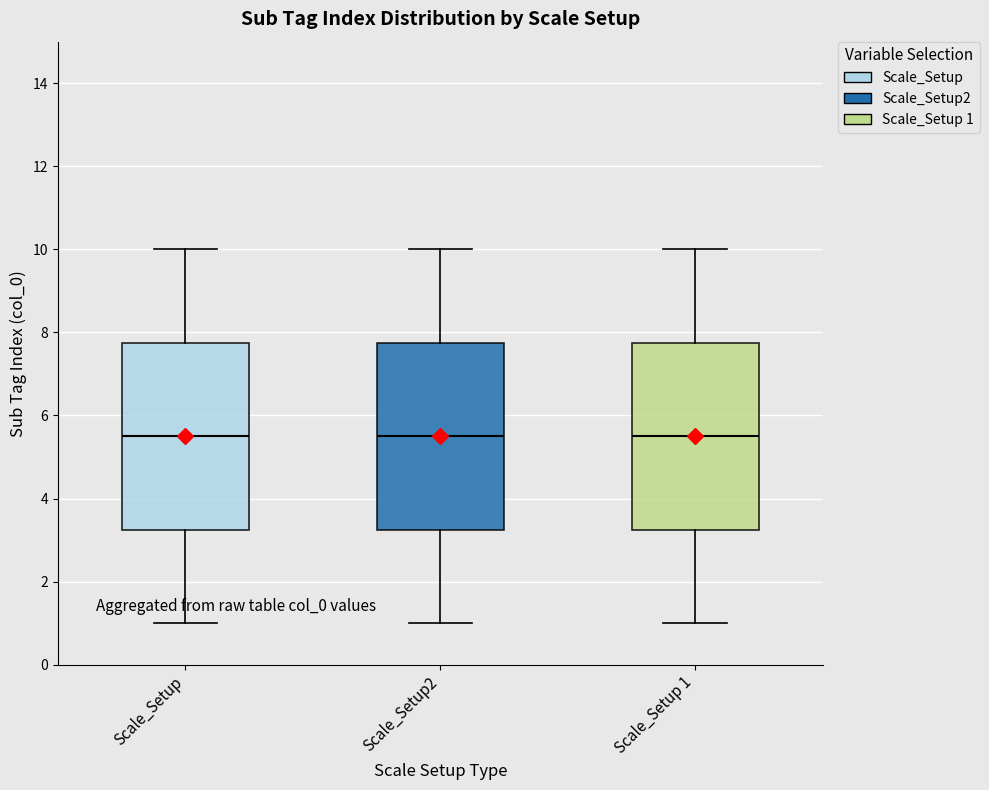

Reading left to right, transcribe this box plot: for each box, give where its median line is, the range the box spans, and where its two whiskers end, as read against the y-axis. The values are not printed on the chart, so give them approximately, as read against the axis.

Scale_Setup: median 5.6, box 3.2 to 7.8, whiskers 1.0 to 10.0
Scale_Setup2: median 5.6, box 3.2 to 7.8, whiskers 1.0 to 10.0
Scale_Setup 1: median 5.6, box 3.2 to 7.8, whiskers 1.0 to 10.0